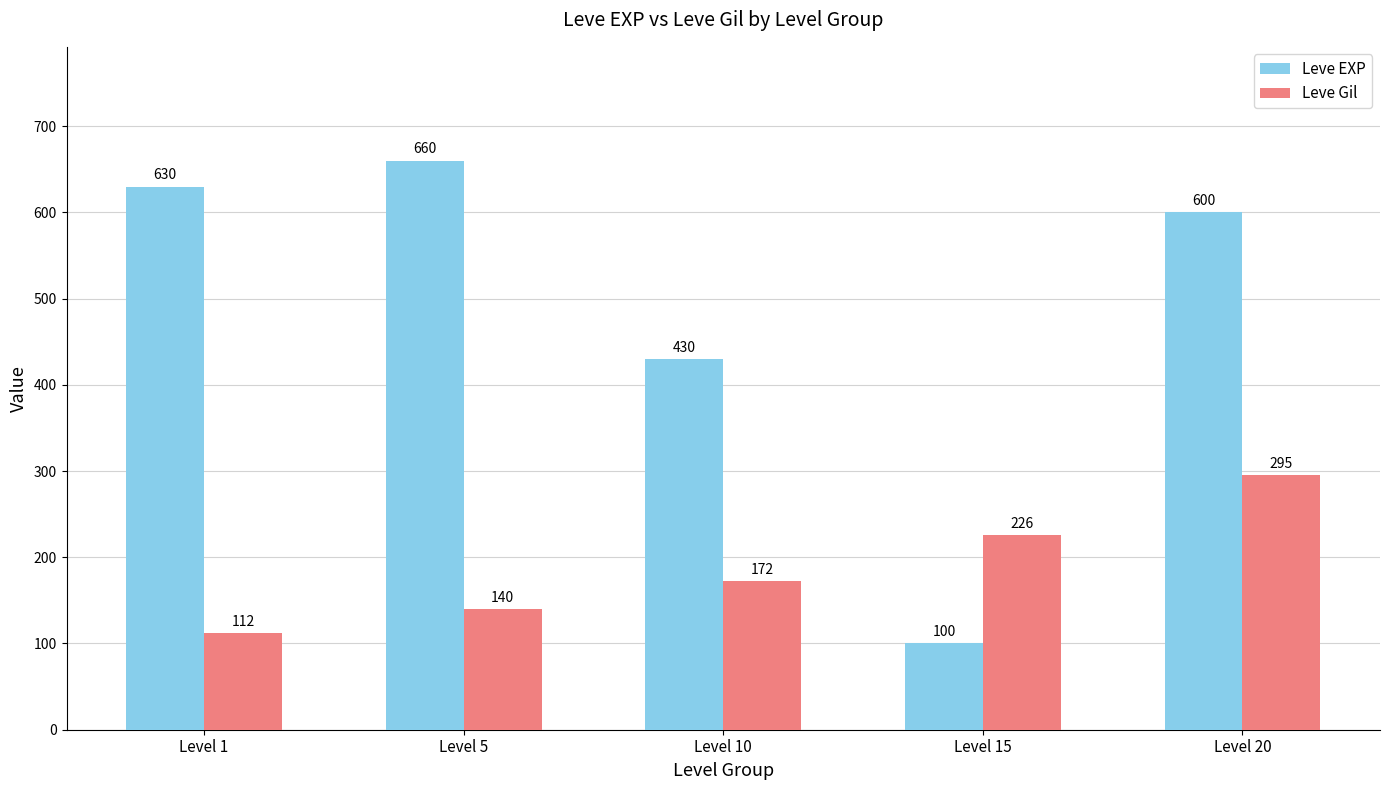

At which category does the chart reach its peak across all series?

Level 5